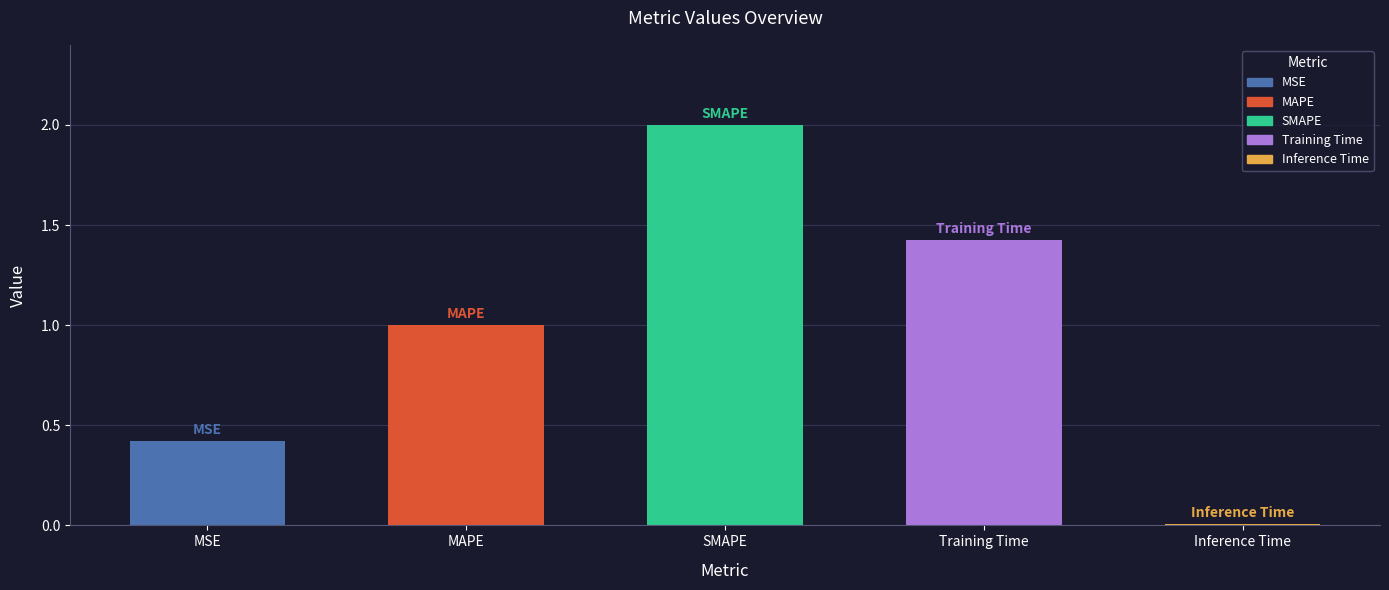

List the labels in order of value, smallest first.

Inference Time, MSE, MAPE, Training Time, SMAPE